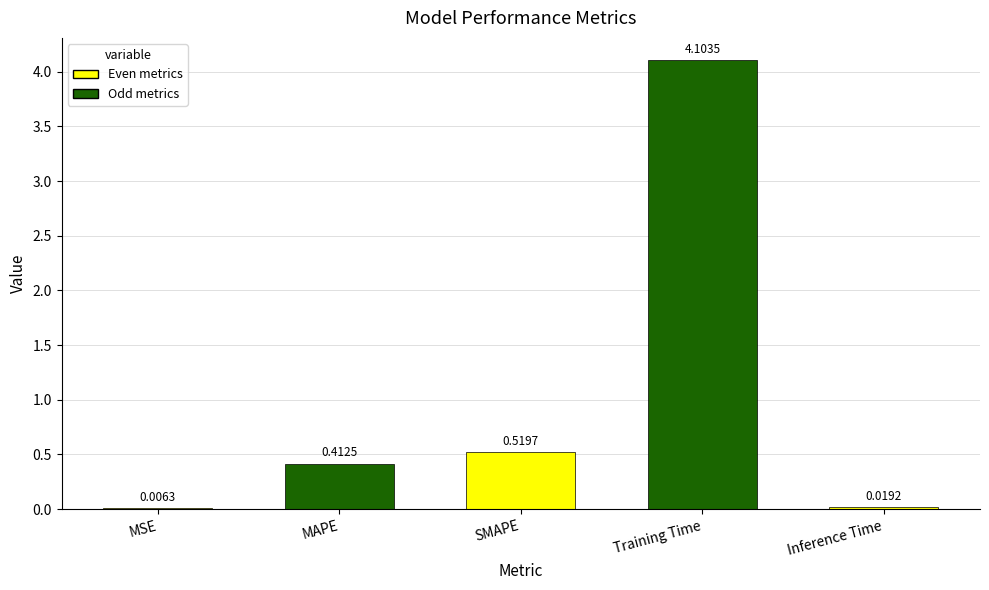

What is the change in value from MSE to MAPE?

+0.4